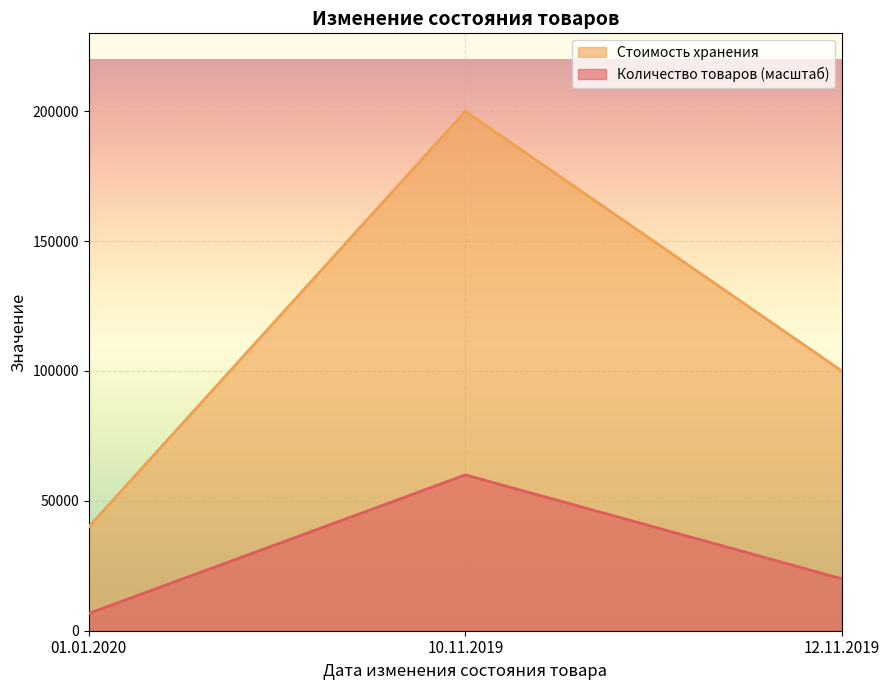

Which series has the largest total across all categories?

Стоимость хранения